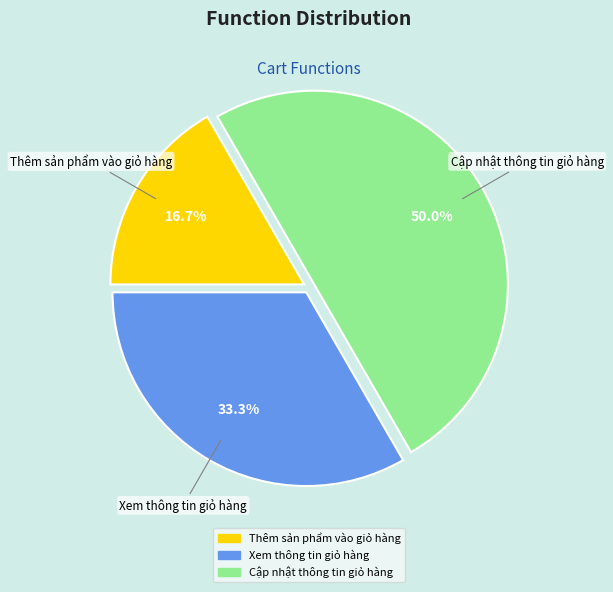

True or false: Cập nhật thông tin giỏ hàng accounts for 50% of the total.

True